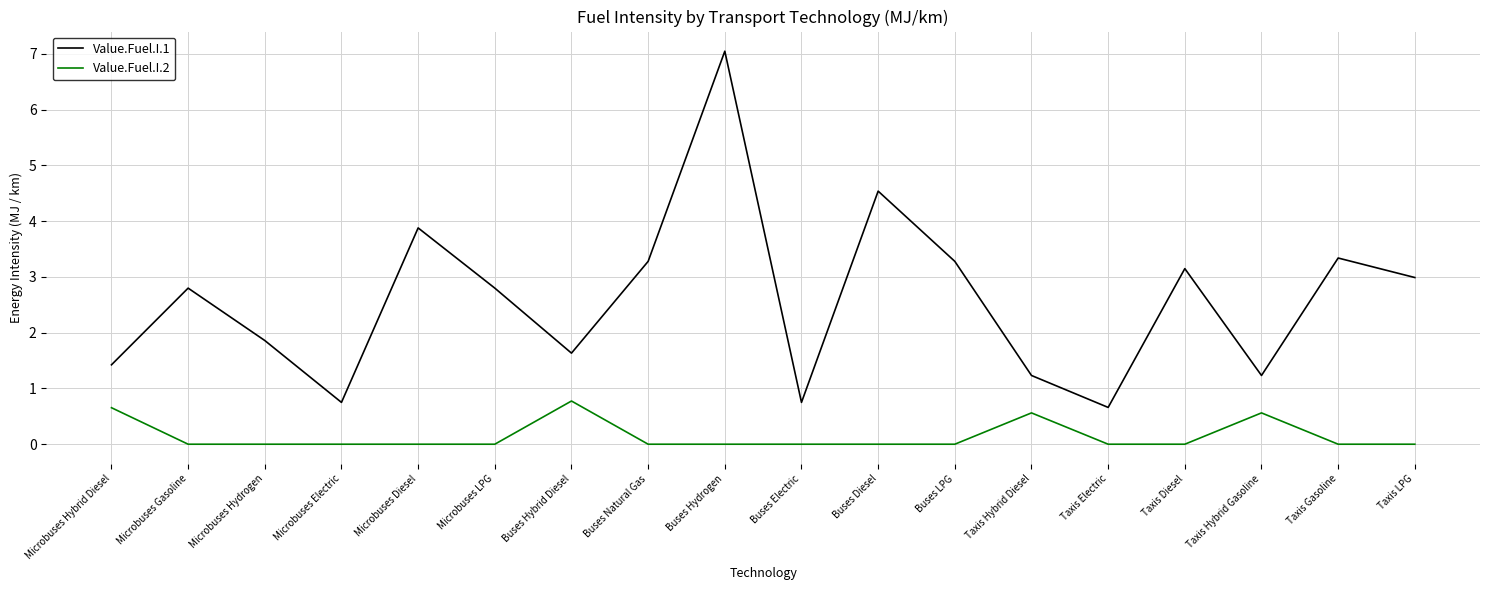

At which label does Value.Fuel.I.1 reach its minimum?

Taxis Electric